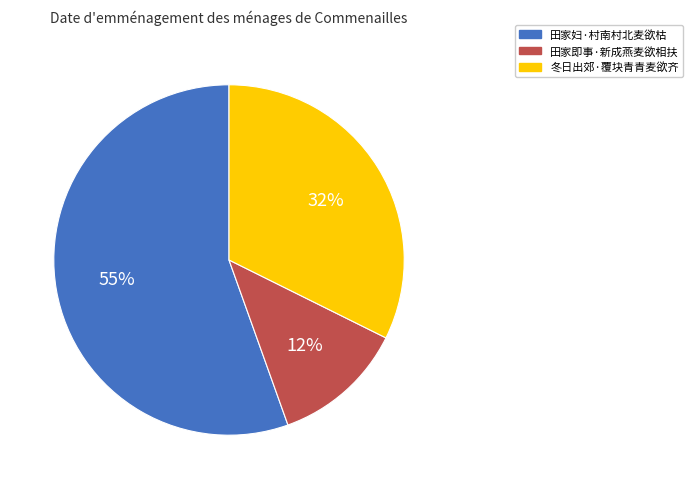

True or false: 田家妇·村南村北麦欲枯 accounts for 64% of the total.

False